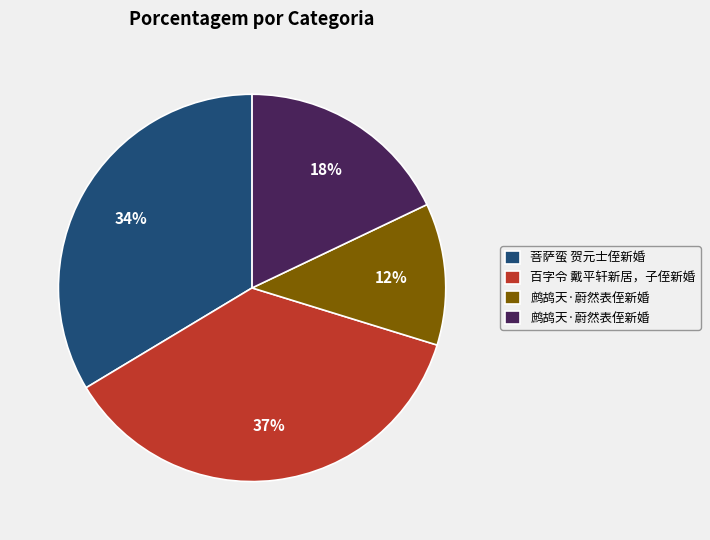

To the nearest percent, what is the average slice percentage?

25%